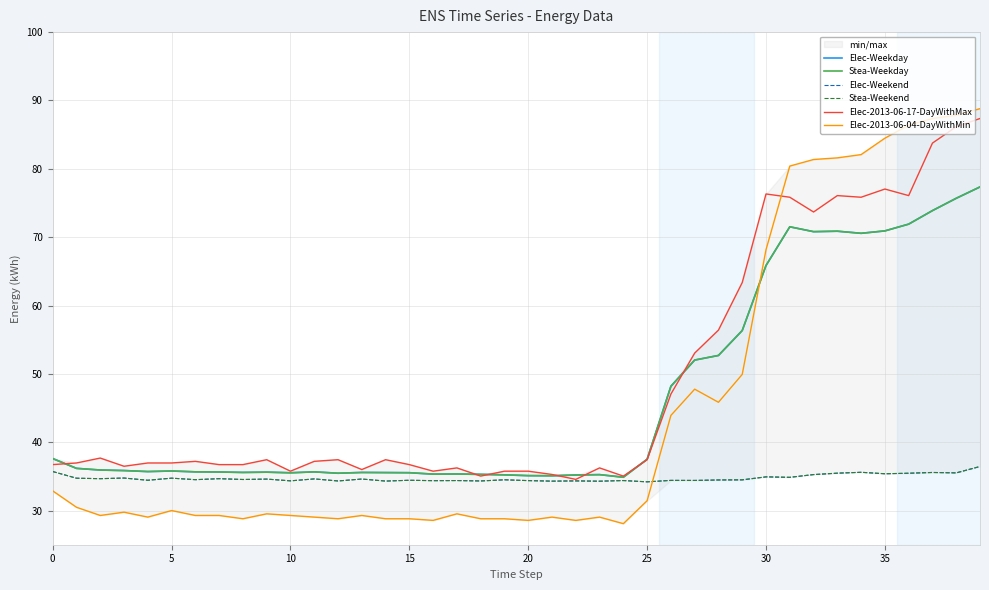

Reading left to right, transcribe all the data shown in this chart.

Elec-Weekday: 37.6	36.2	35.9	35.9	35.7	35.8	35.7	35.6	35.6	35.6	35.5	35.7	35.5	35.6	35.6	35.5	35.3	35.3	35.3	35.2	35.1	35.1	35.2	35.3	34.9	37.5	48.2	52.0	52.7	56.3	65.8	71.5	70.8	70.9	70.6	70.9	71.9	73.9	75.7	77.3
Stea-Weekday: 37.6	36.2	35.9	35.9	35.7	35.8	35.7	35.6	35.6	35.6	35.5	35.7	35.5	35.6	35.6	35.5	35.3	35.3	35.3	35.2	35.1	35.1	35.2	35.3	34.9	37.5	48.2	52.0	52.7	56.3	65.8	71.5	70.8	70.9	70.6	70.9	71.9	73.9	75.7	77.3
Elec-Weekend: 35.7	34.7	34.7	34.8	34.4	34.7	34.5	34.7	34.5	34.6	34.3	34.6	34.3	34.6	34.3	34.4	34.4	34.4	34.3	34.5	34.4	34.3	34.3	34.3	34.4	34.2	34.4	34.4	34.5	34.5	34.9	34.9	35.3	35.5	35.6	35.4	35.5	35.6	35.5	36.4
Stea-Weekend: 35.7	34.7	34.7	34.8	34.4	34.7	34.5	34.7	34.5	34.6	34.3	34.6	34.3	34.6	34.3	34.4	34.4	34.4	34.3	34.5	34.4	34.3	34.3	34.3	34.4	34.2	34.4	34.4	34.5	34.5	34.9	34.9	35.3	35.5	35.6	35.4	35.5	35.6	35.5	36.4
Elec-2013-06-17-DayWithMax: 36.7	37.0	37.7	36.5	37.0	37.0	37.2	36.7	36.7	37.4	35.8	37.2	37.4	36.0	37.4	36.7	35.8	36.2	35.0	35.8	35.8	35.3	34.6	36.2	35.0	37.4	47.0	53.0	56.4	63.4	76.3	75.8	73.7	76.1	75.8	77.0	76.1	83.8	86.2	87.4
Elec-2013-06-04-DayWithMin: 32.9	30.5	29.3	29.8	29.0	30.0	29.3	29.3	28.8	29.5	29.3	29.0	28.8	29.3	28.8	28.8	28.6	29.5	28.8	28.8	28.6	29.0	28.6	29.0	28.1	31.4	43.9	47.8	45.8	49.9	68.2	80.4	81.4	81.6	82.1	84.5	86.4	87.4	87.8	88.8